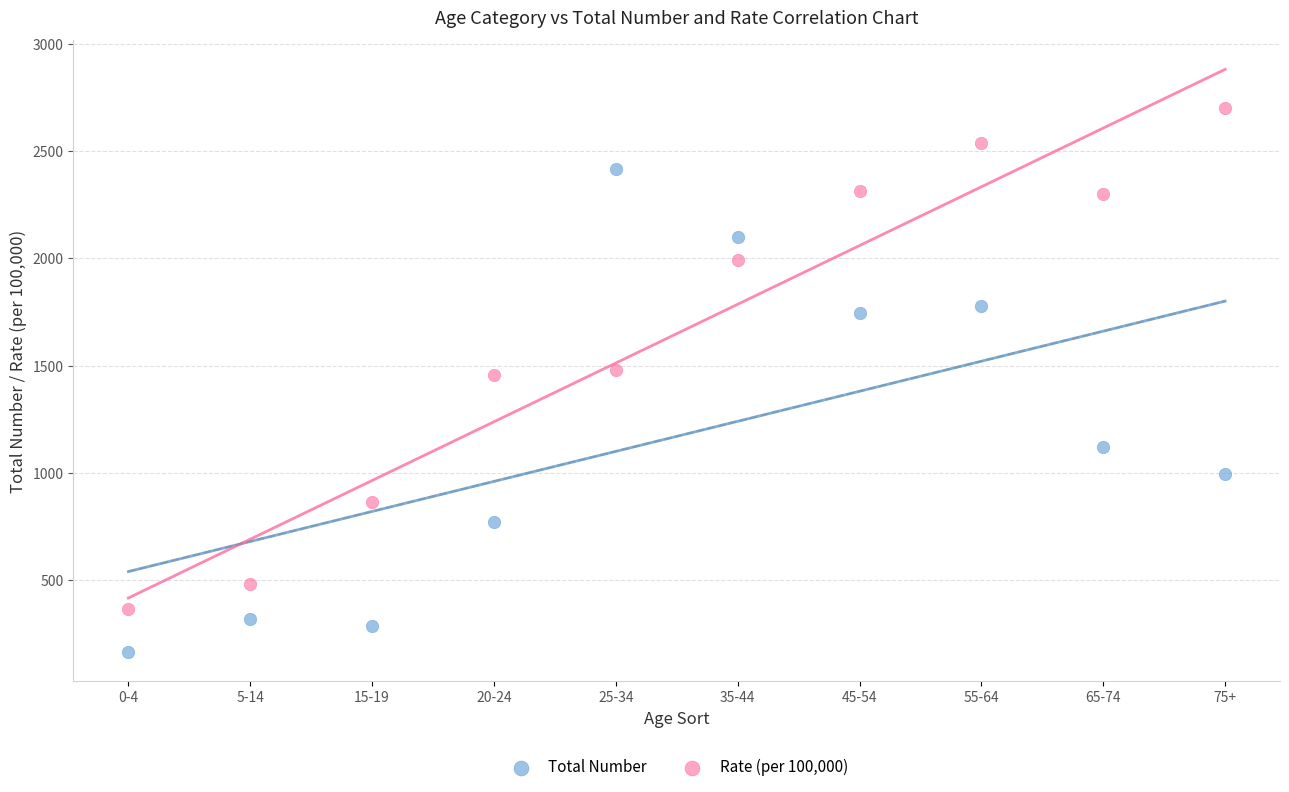

Which series reaches the maximum Y coordinate?

Rate (per 100,000)